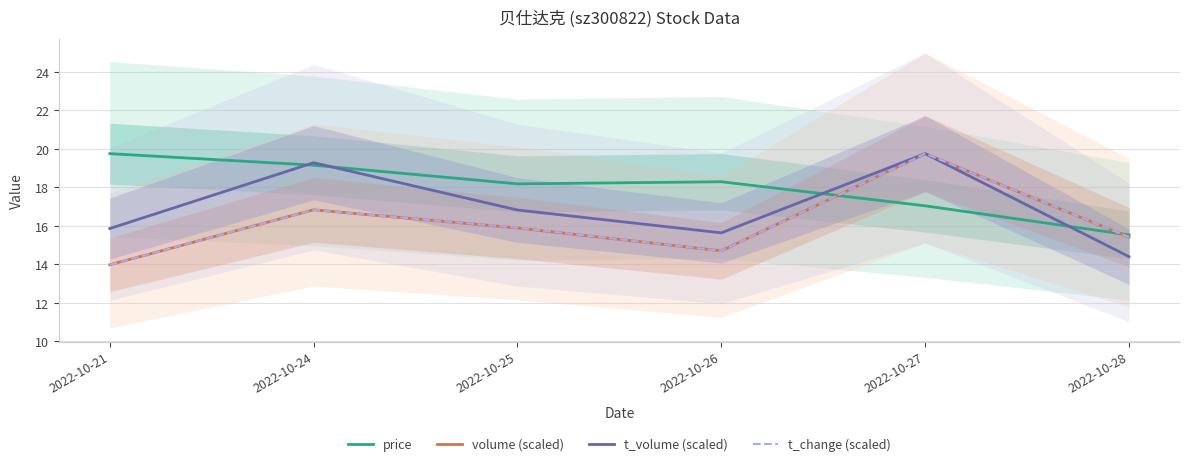

The volume (scaled) series shows 8.9 at 2022-10-28. True or false?

False